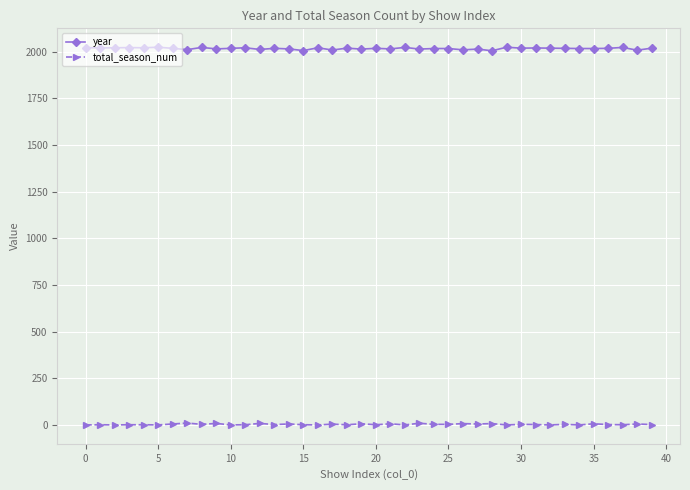

Which series has the widest spread of values?

year